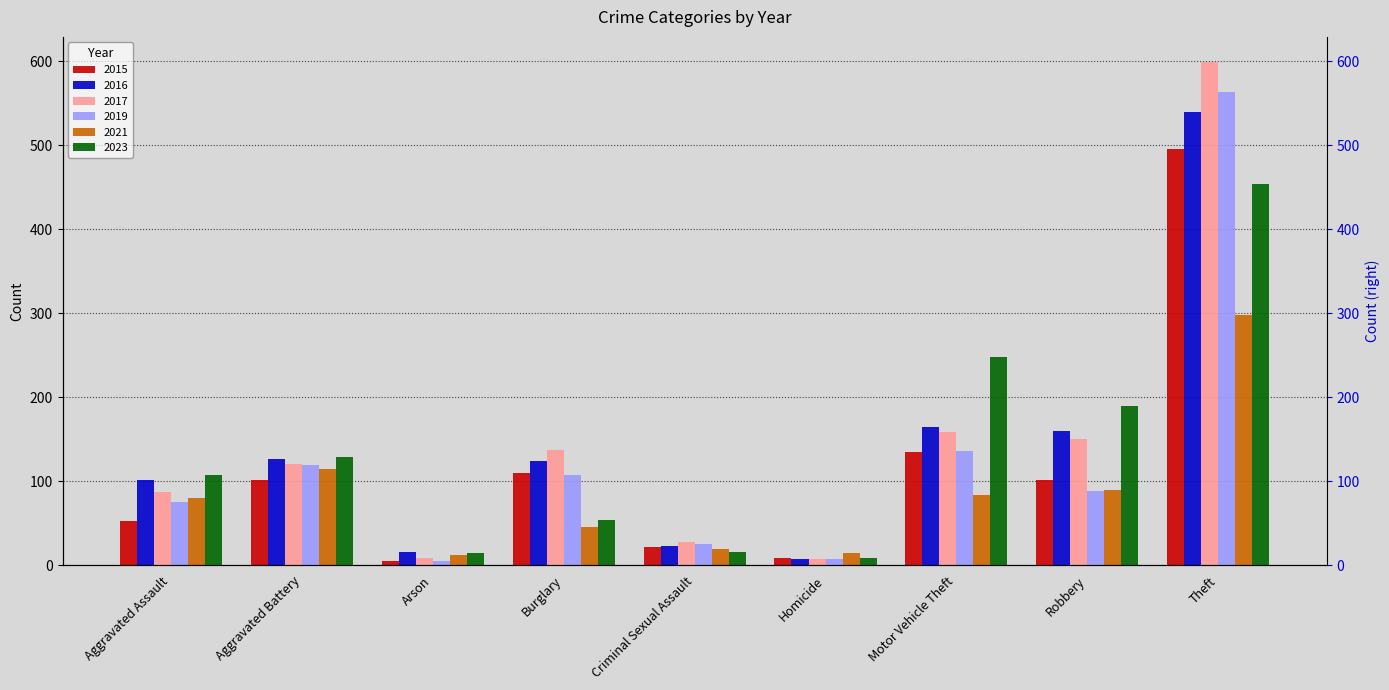

At which category is the sum across all series the highest?

Theft